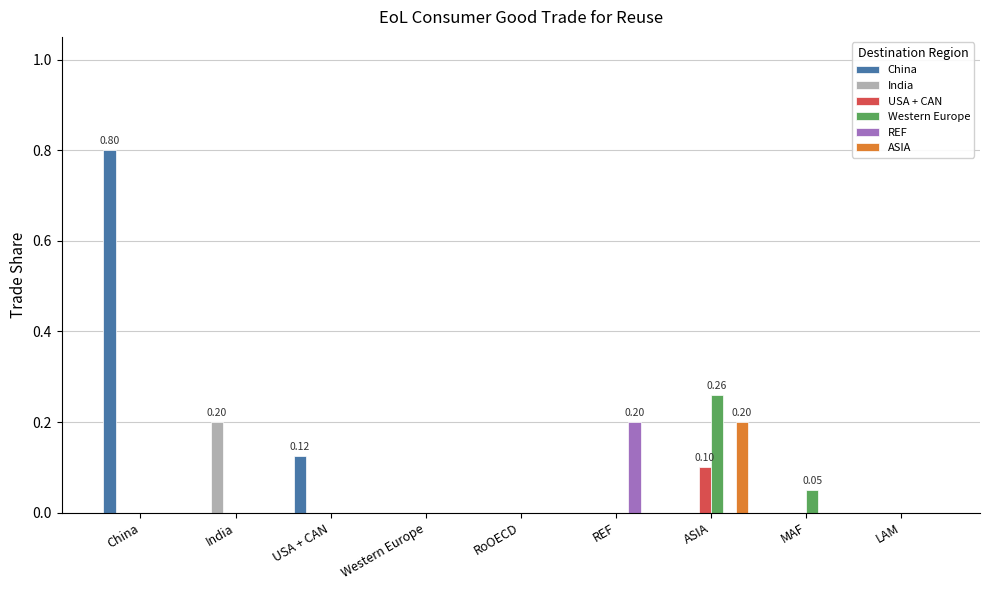

Is the value of Western Europe at USA + CAN greater than the value of China at China?

No